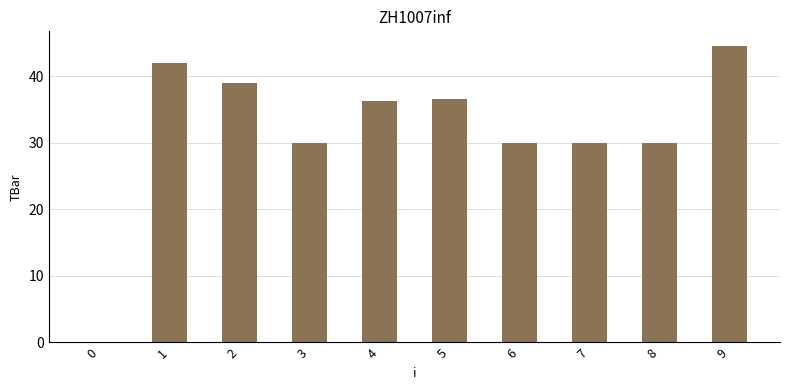

Which category has the highest value across all series?

9